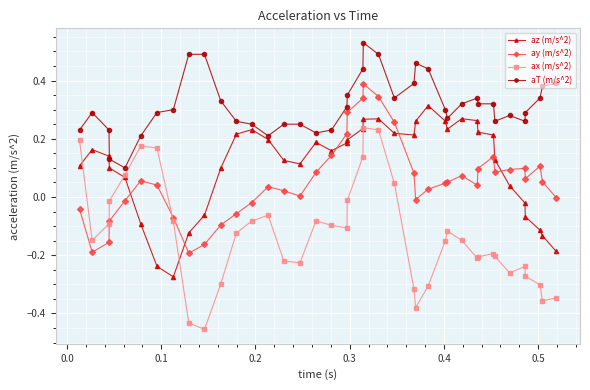

Which series has the largest range (max minus min)?

ax (m/s^2)